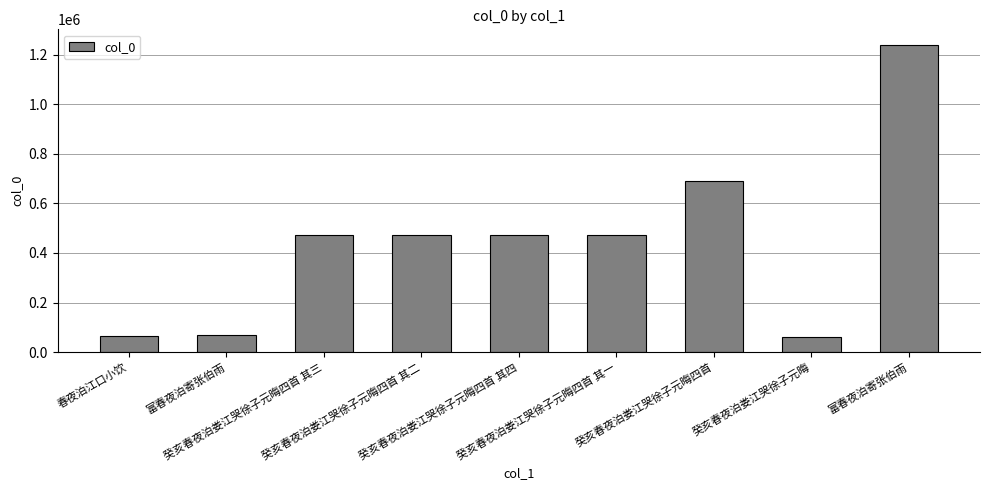

True or false: the data shows 61182 at 癸亥春夜泊娄江哭徐子元晦.

True